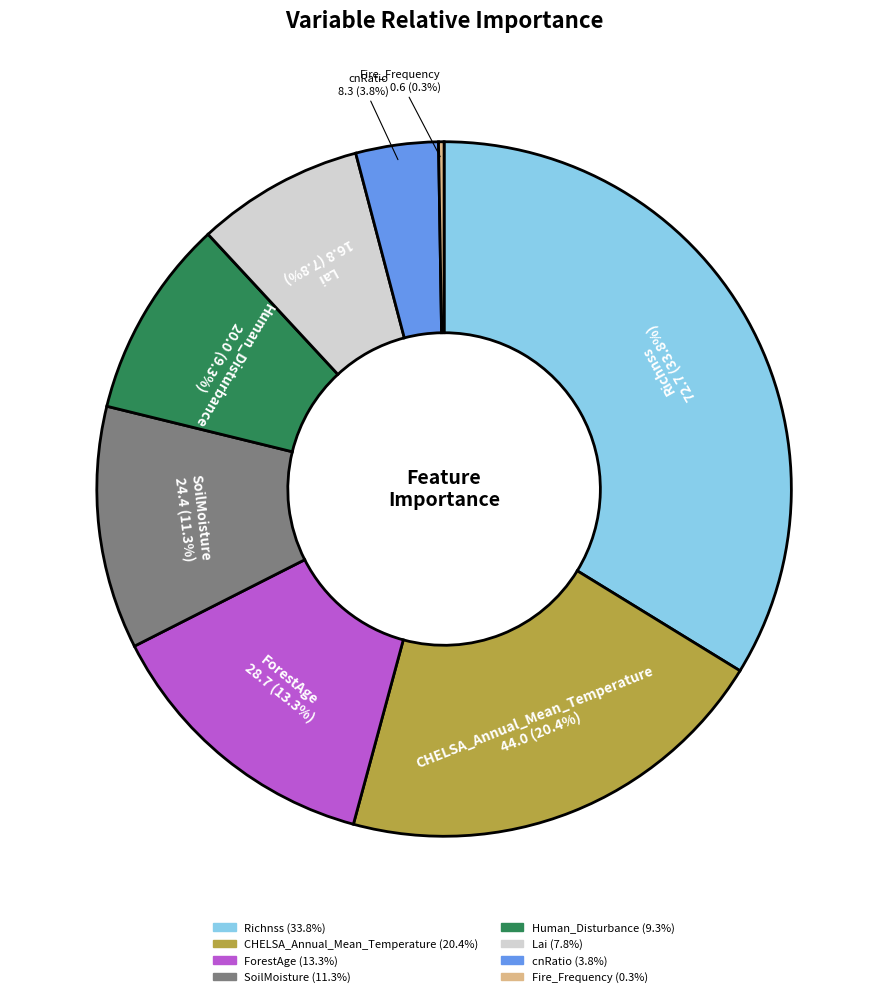

What percentage is the ForestAge slice, to the nearest percent?

13%